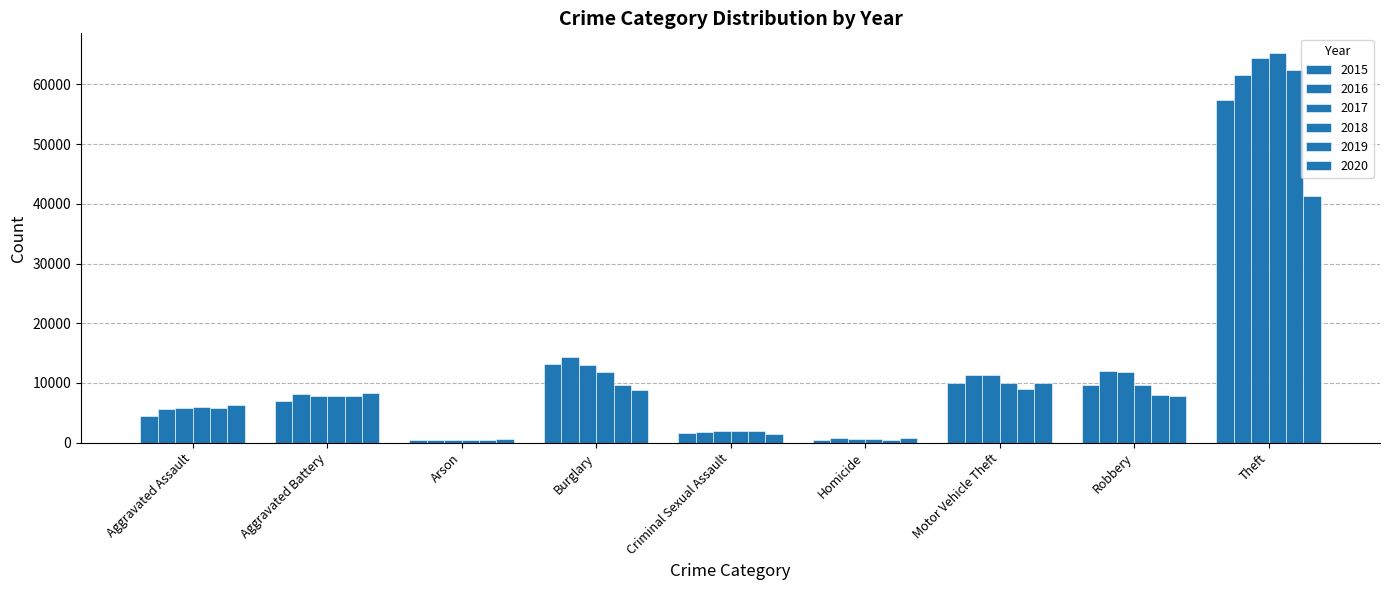

Which series has the largest total across all categories?

2017